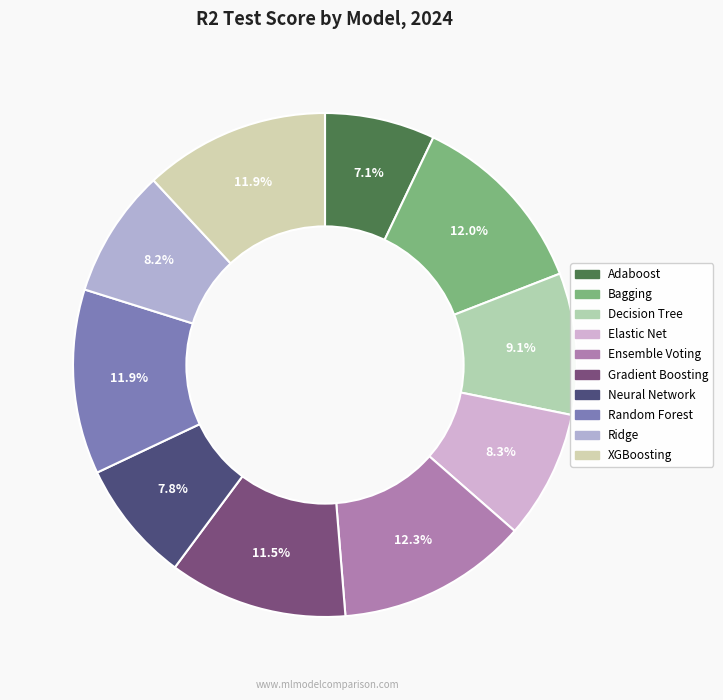

How many slices are in this pie chart?

10